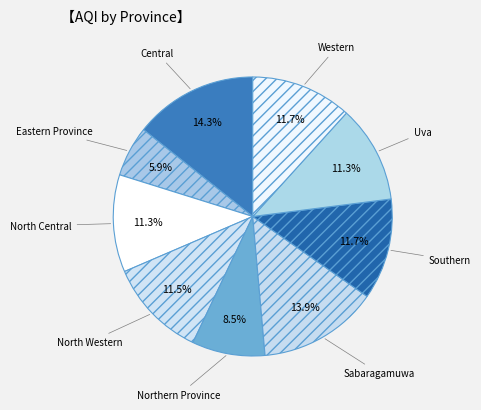

How many slices are in this pie chart?

9